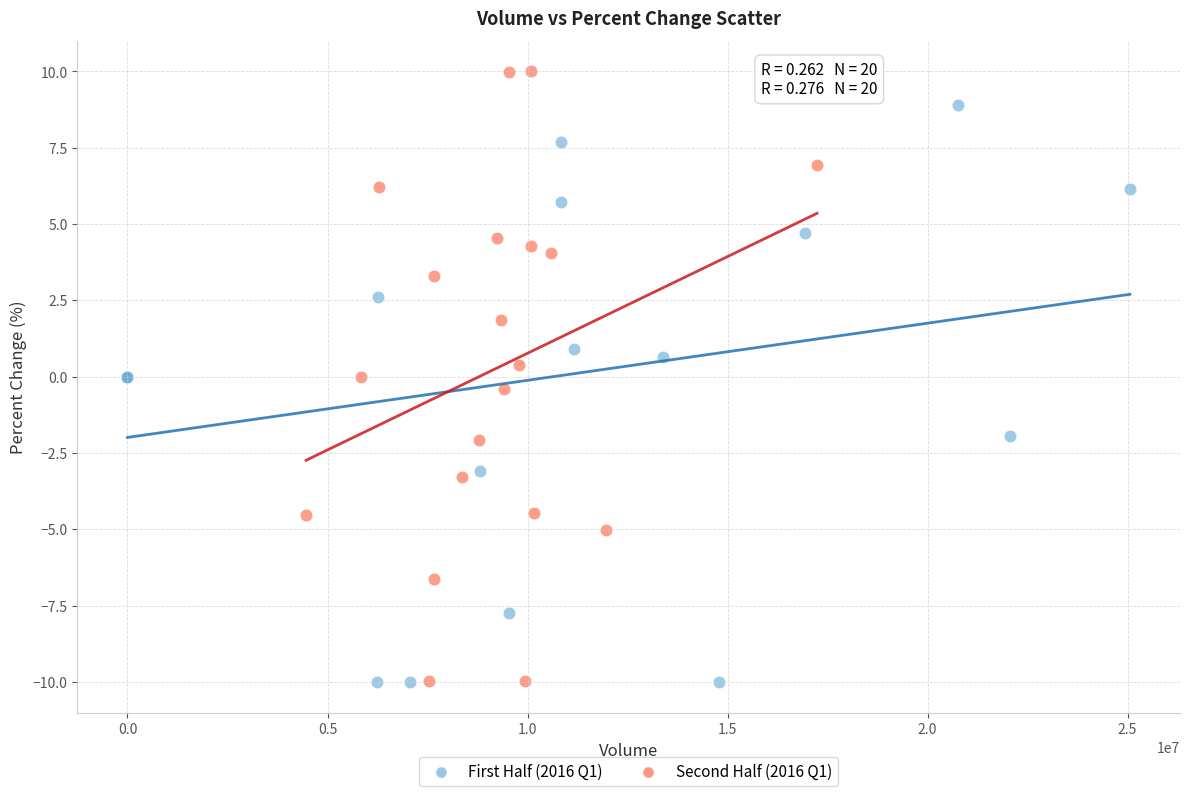

Which series reaches the maximum Y coordinate?

Second Half (2016 Q1)